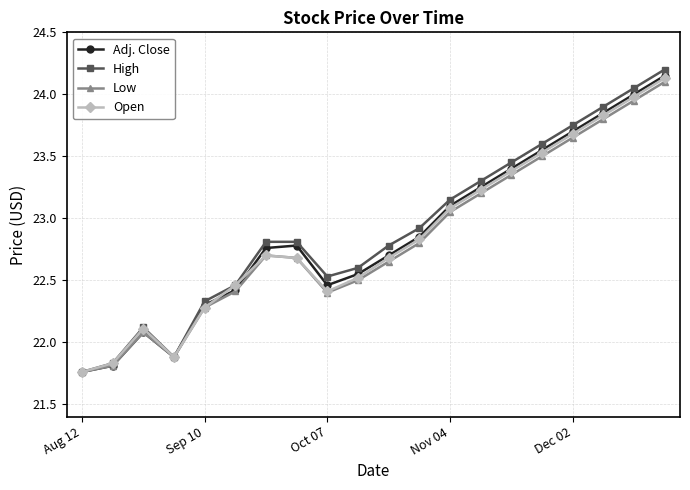

In Open, how many points are higher than both neighbors (excluding endpoints)?

2